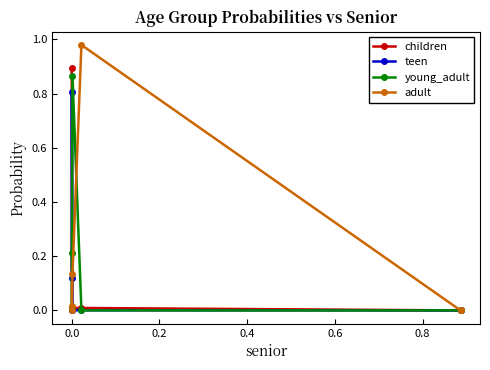

Count the number of categories in the chart.

5